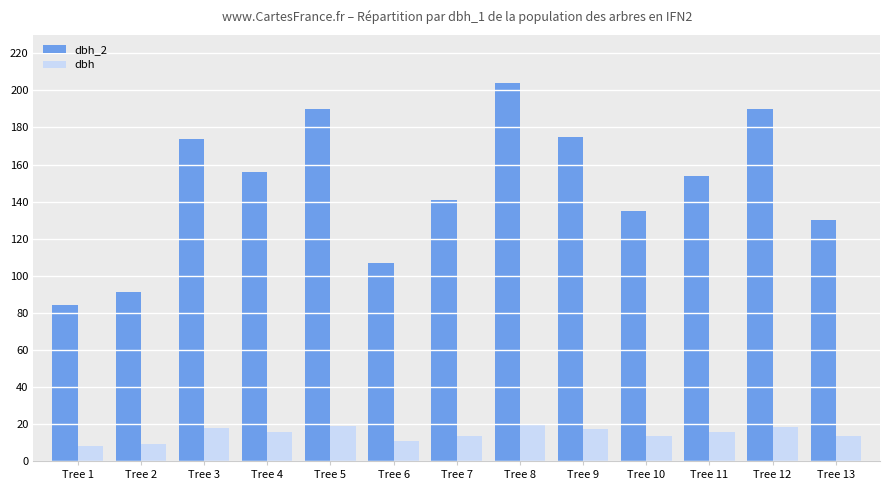

The value of dbh_2 at Tree 10 is 135.0. True or false?

True